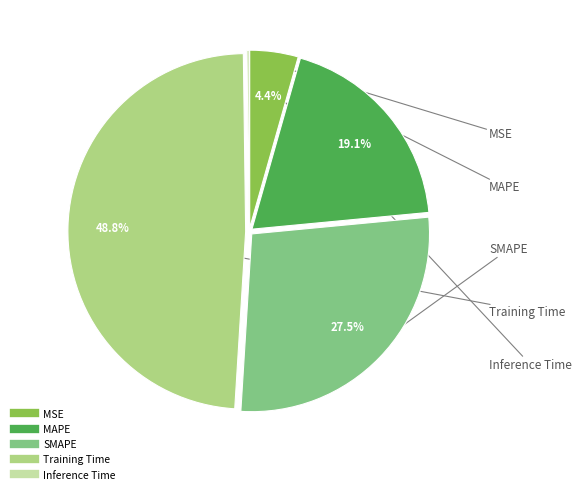

Between MSE and SMAPE, which is larger?

SMAPE